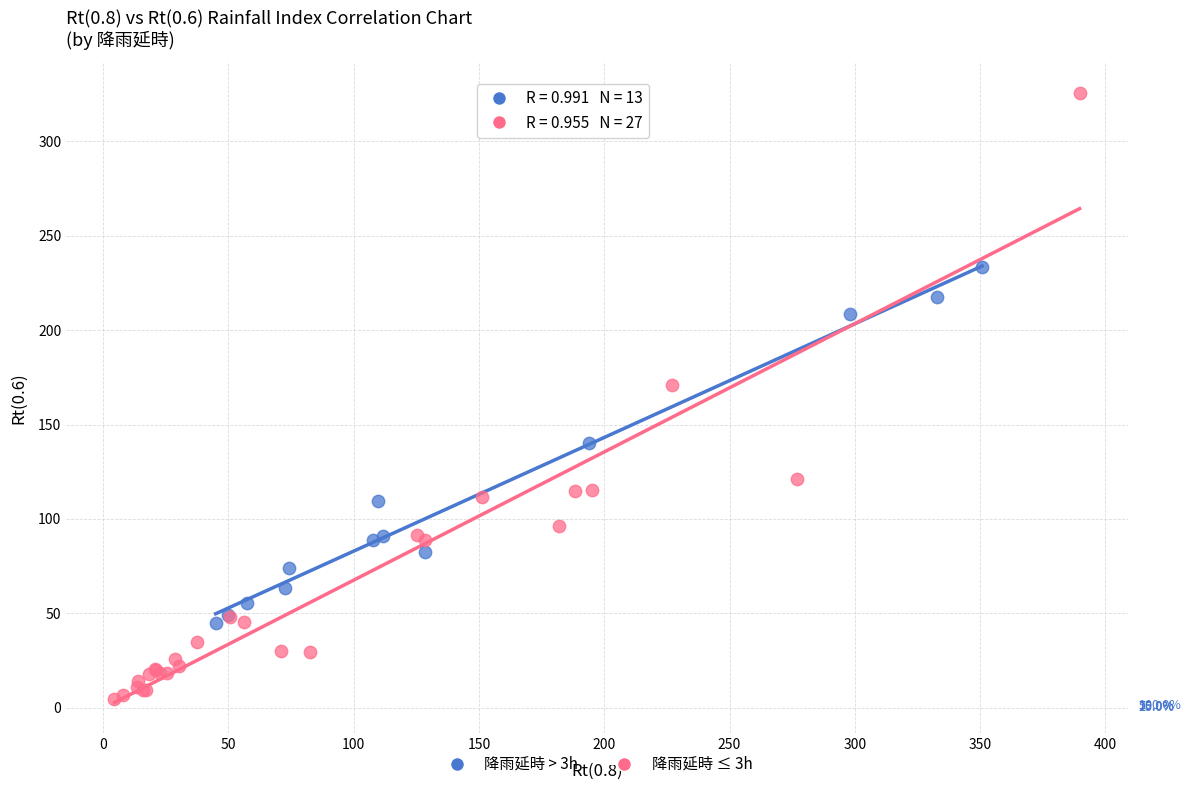

Which series contains the highest Y value?

降雨延時 ≤ 3h